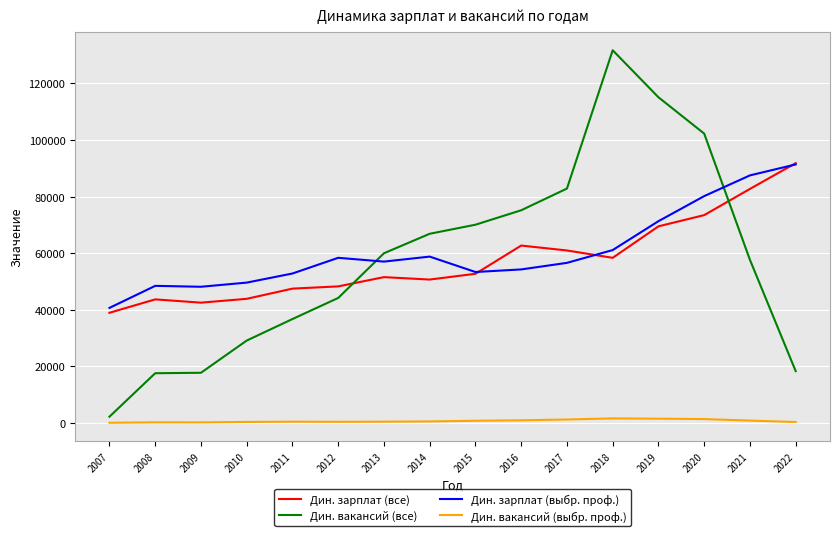

Is the value of Дин. вакансий (выбр. проф.) at 2022 greater than the value of Дин. вакансий (все) at 2009?

No